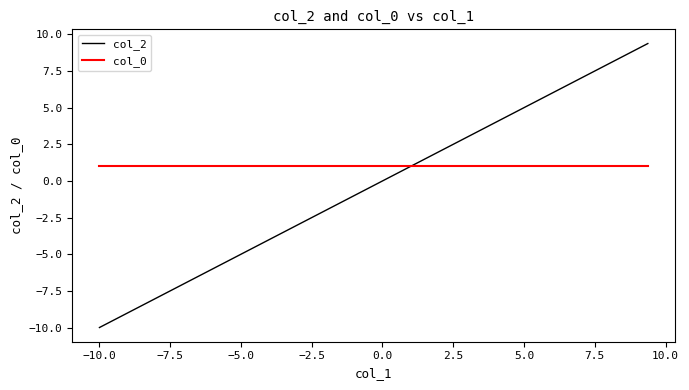

List the series in order of their overall mean, lowest first.

col_2, col_0